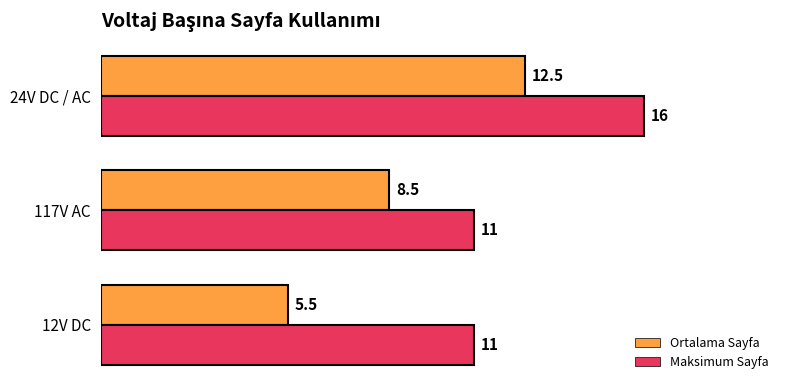

List the labels in order of Ortalama Sayfa value, largest first.

24V DC / AC, 117V AC, 12V DC